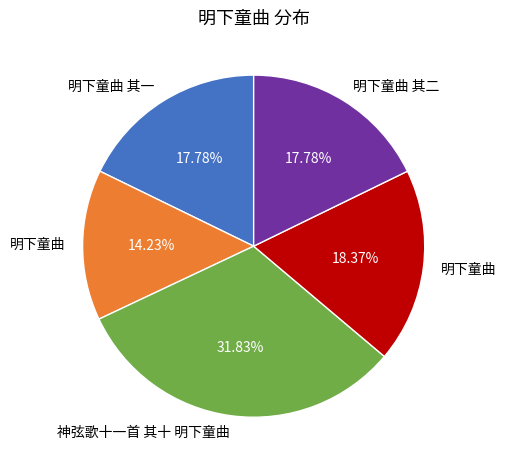

How many segments does this pie chart have?

5